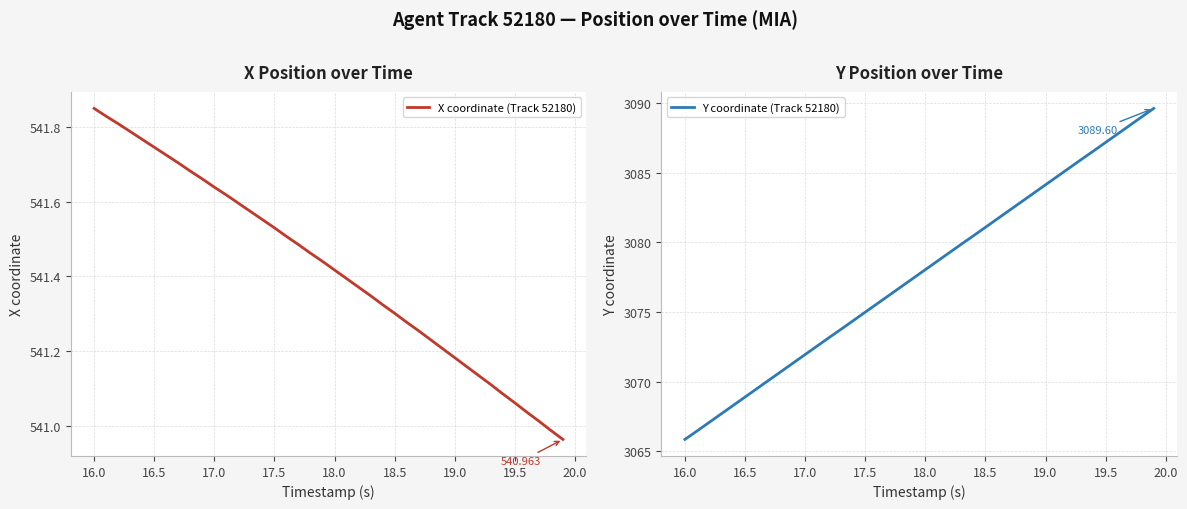

The Y coordinate (Track 52180) series shows 1088.2 at 38. True or false?

False